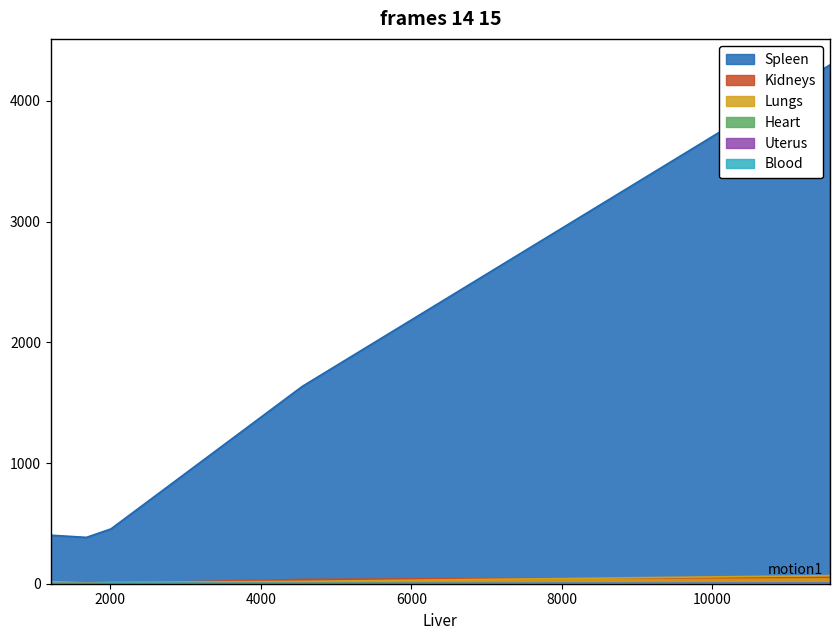

What is the total value across all series at 24 h?

396.9